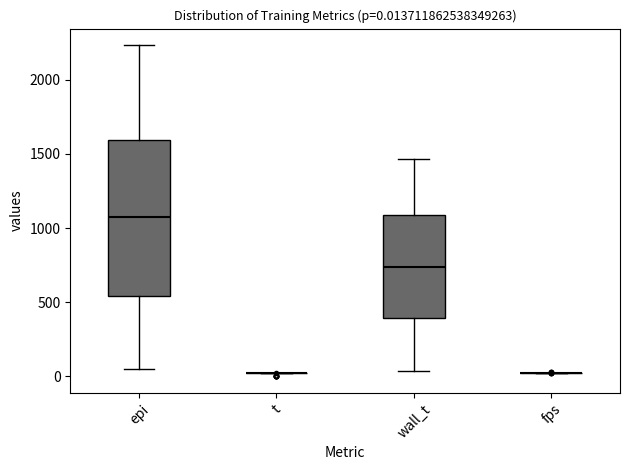

Which box is the tallest, from its lower edge to its upper edge?

epi